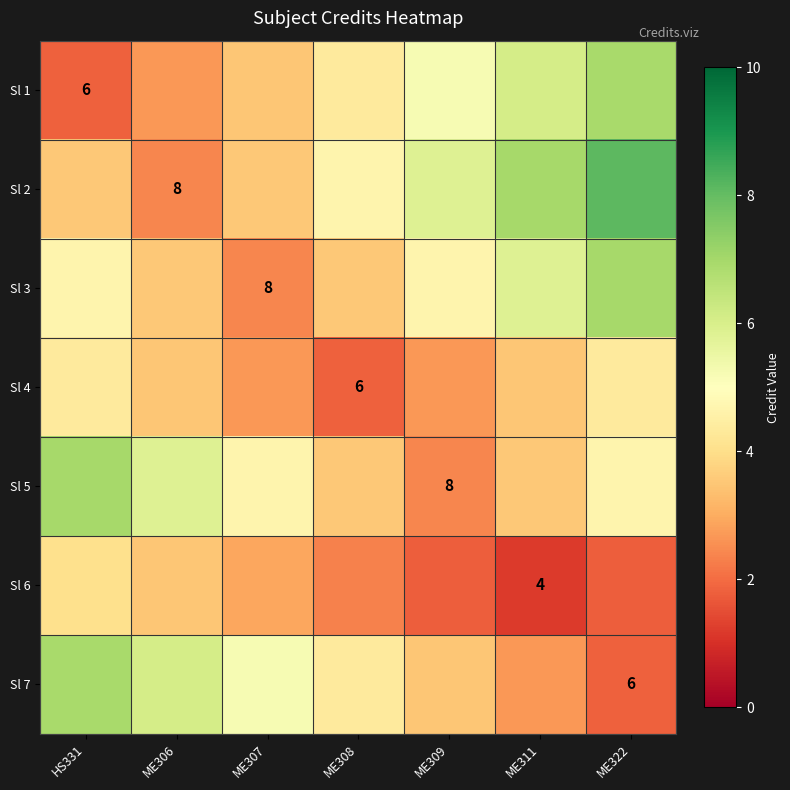

Which category has the highest value across all series?

ME322